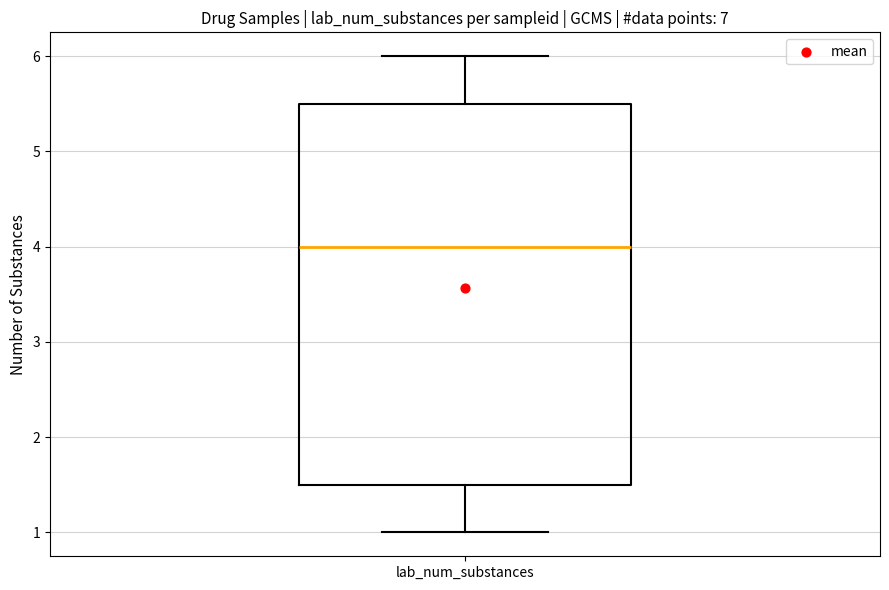

Transcribe this box plot: give where the median line is, the range the box spans, and where the two whiskers end, as read against the y-axis. The values are not printed on the chart, so give them approximately, as read against the axis.

median 4.0, box 1.5 to 5.5, whiskers 1.0 to 6.0